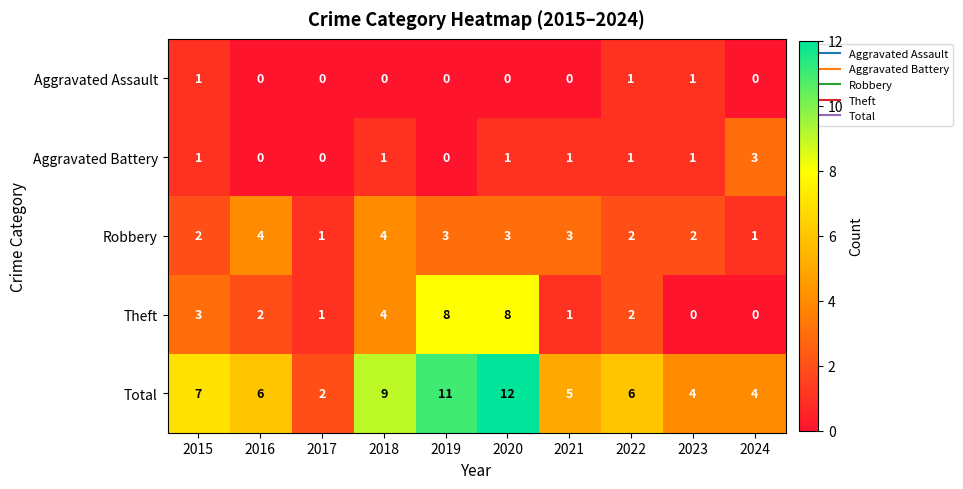

At which label is Theft closest to 4?

2018